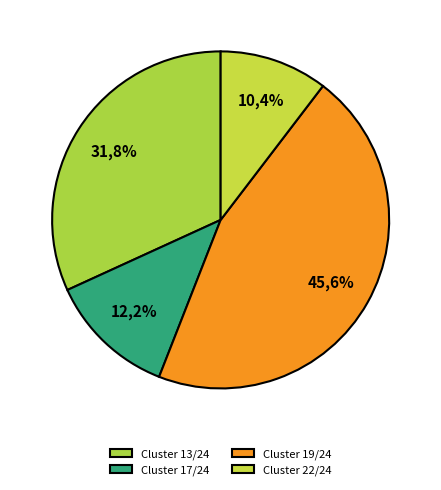

Count the number of slices in the pie.

4